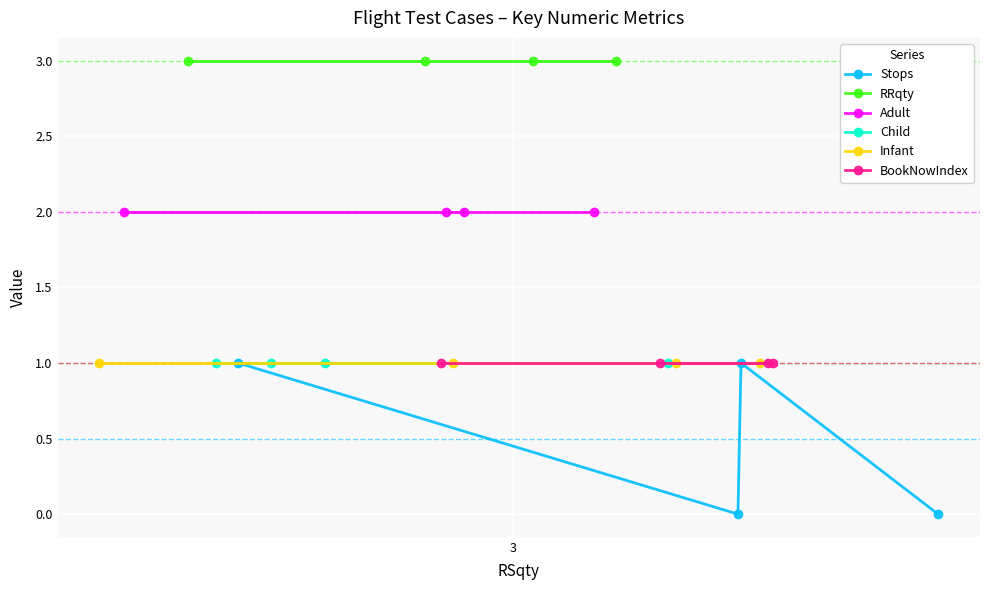

How many lines are shown in the chart?

6